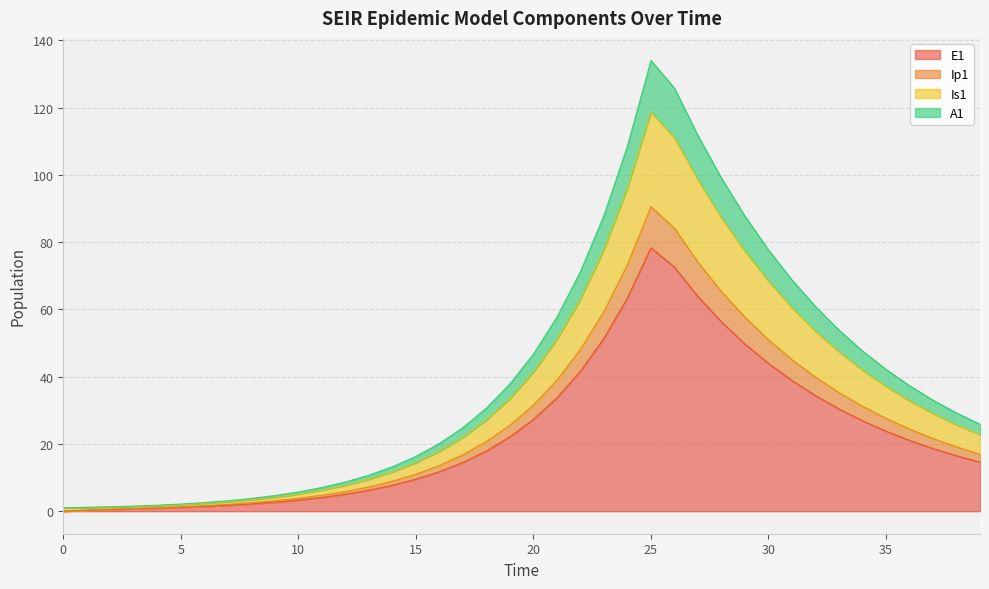

True or false: E1 and A1 cross at least once.

False